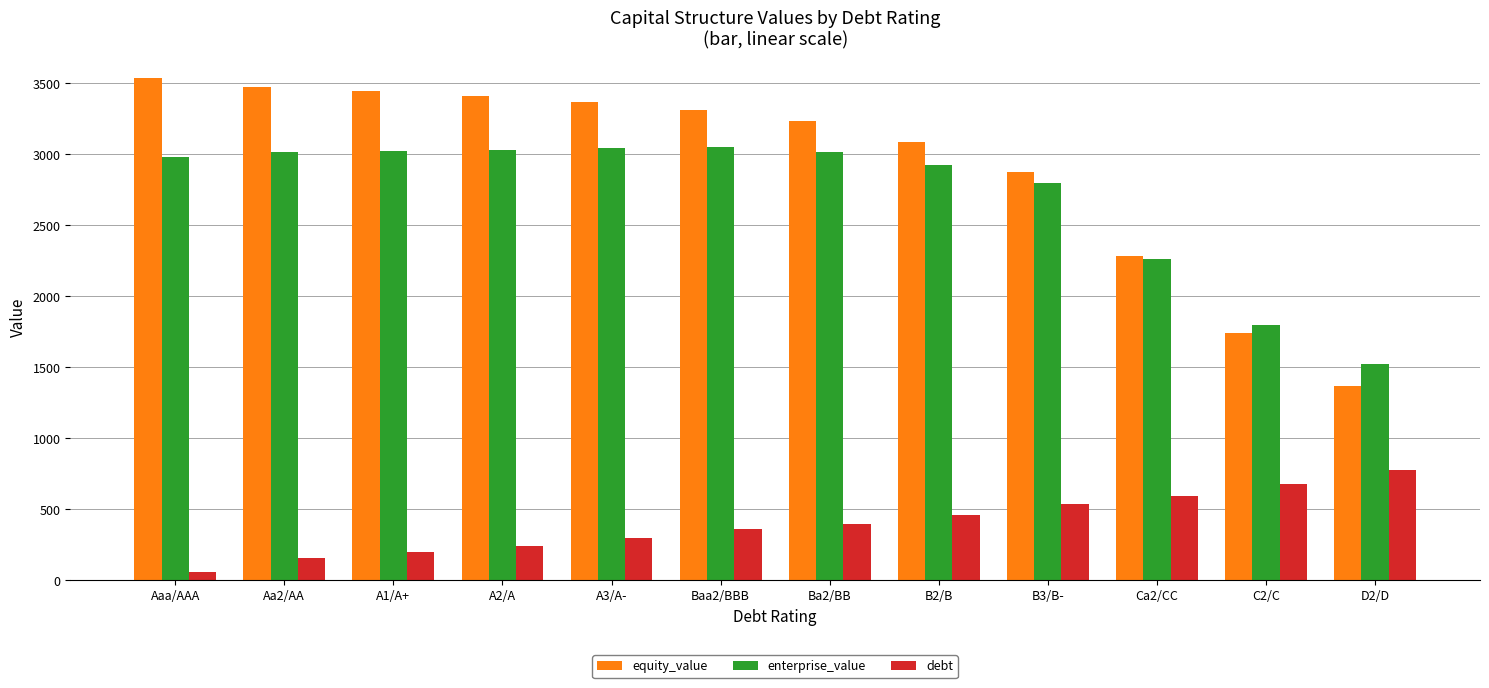

What are all the series names shown in the legend?

equity_value, enterprise_value, debt